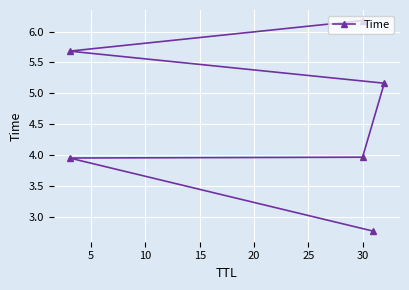

What is the change in value from 15 to 20?

+0.5